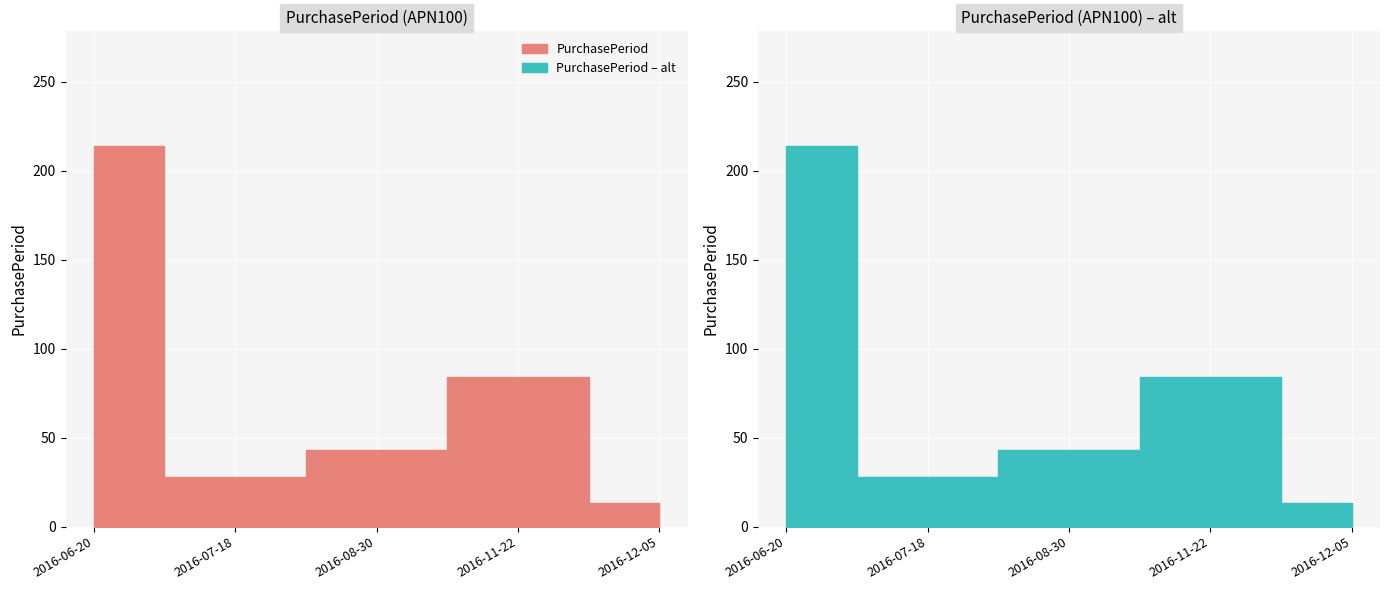

The chart shows a value of 58 at 2016-08-30. True or false?

False